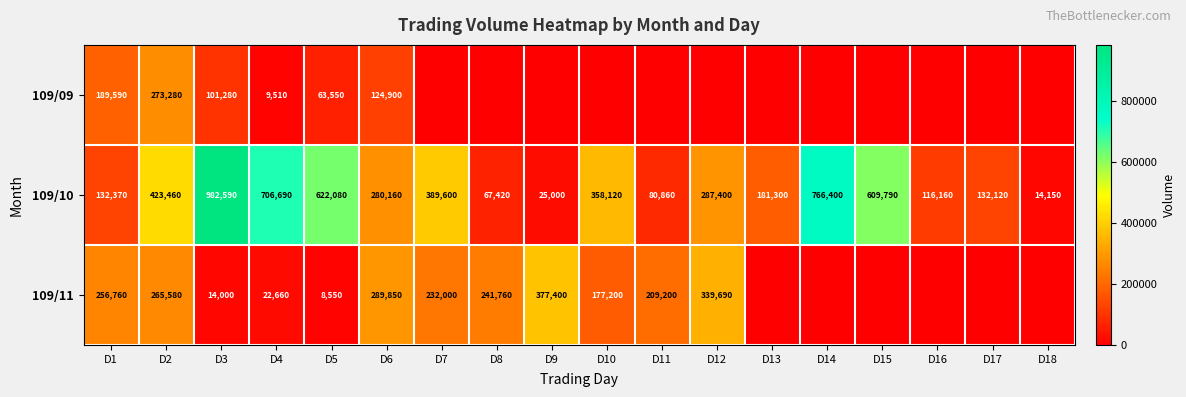

What is the difference between the 109/11 values at D10 and D12?

162490